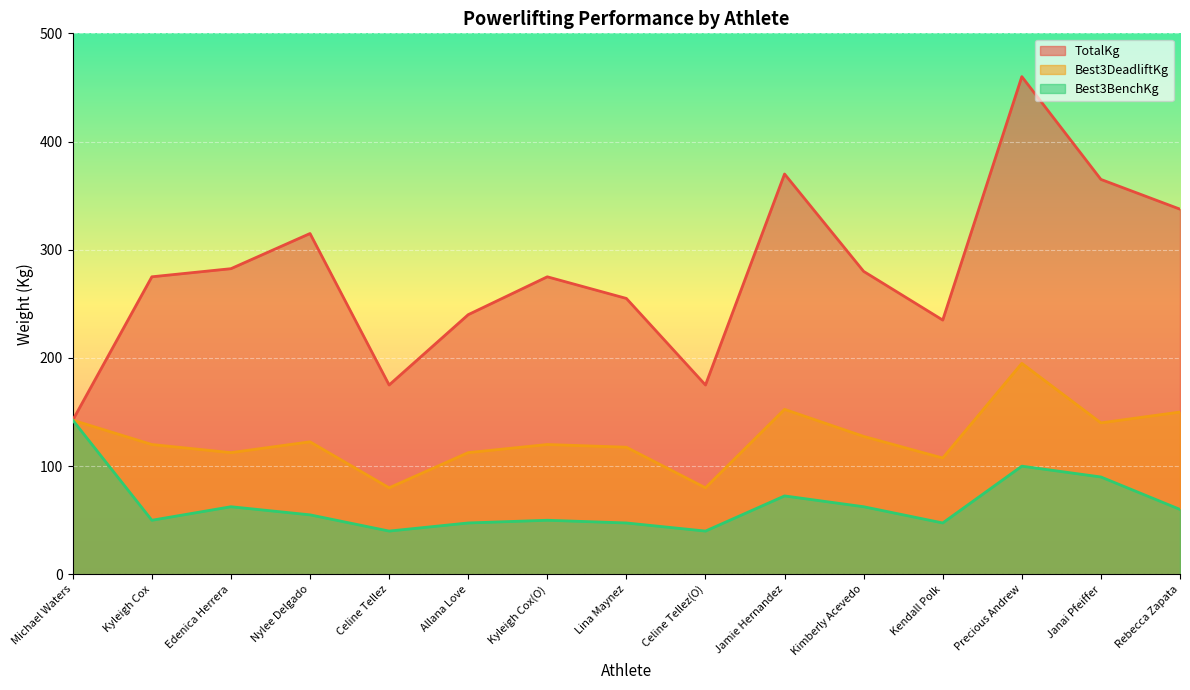

What is the greatest value displayed?

460.0